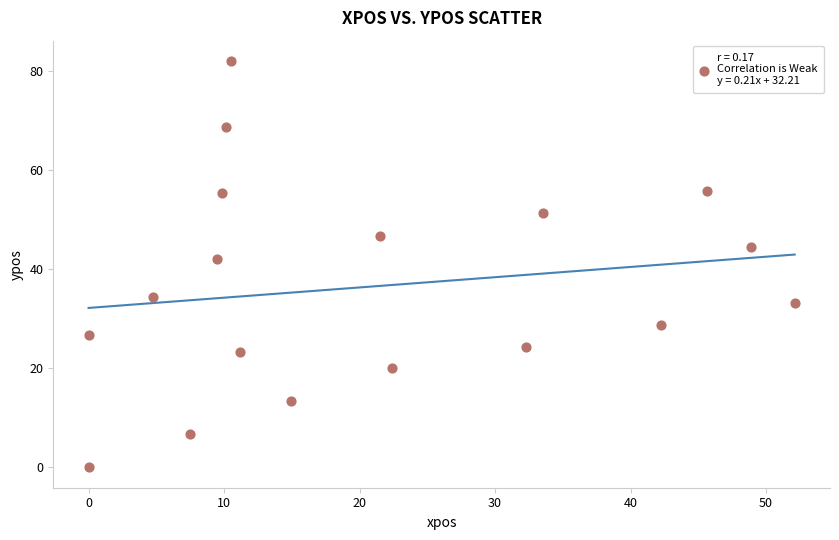

What Y value in the scatter plot is closest to 41?

42.1